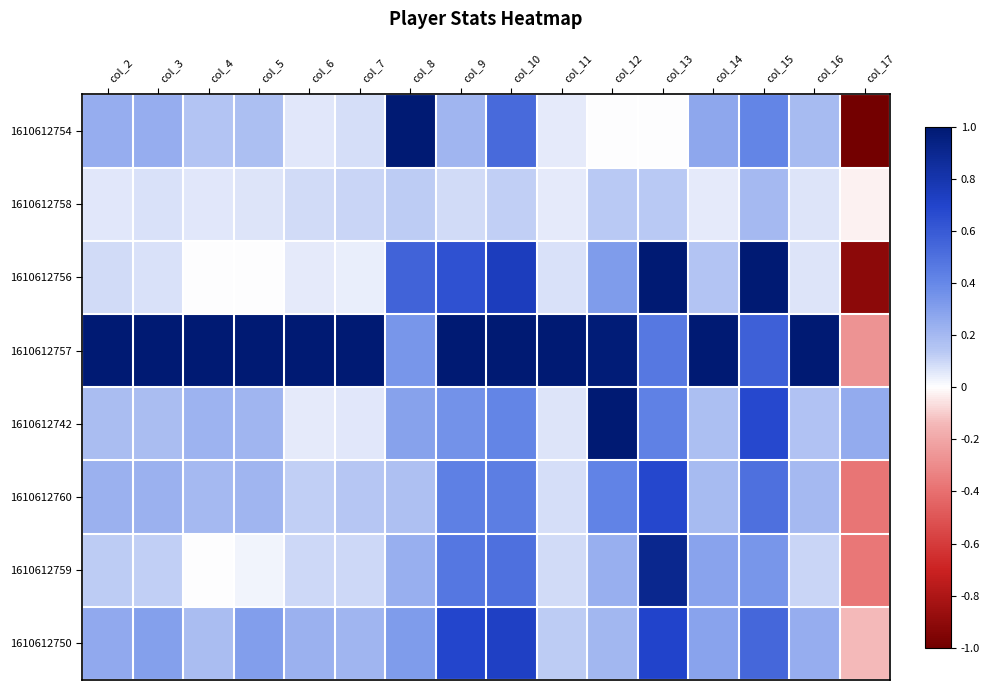

Which series has the largest range (max minus min)?

1610612754